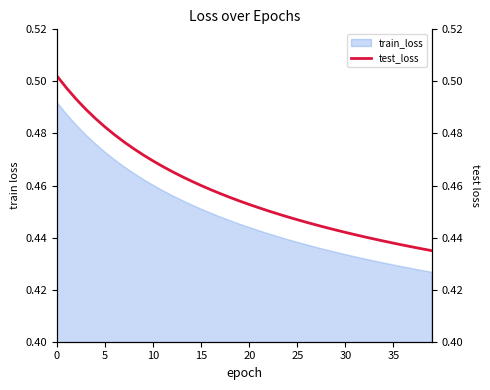

How many data points does each series have?

40